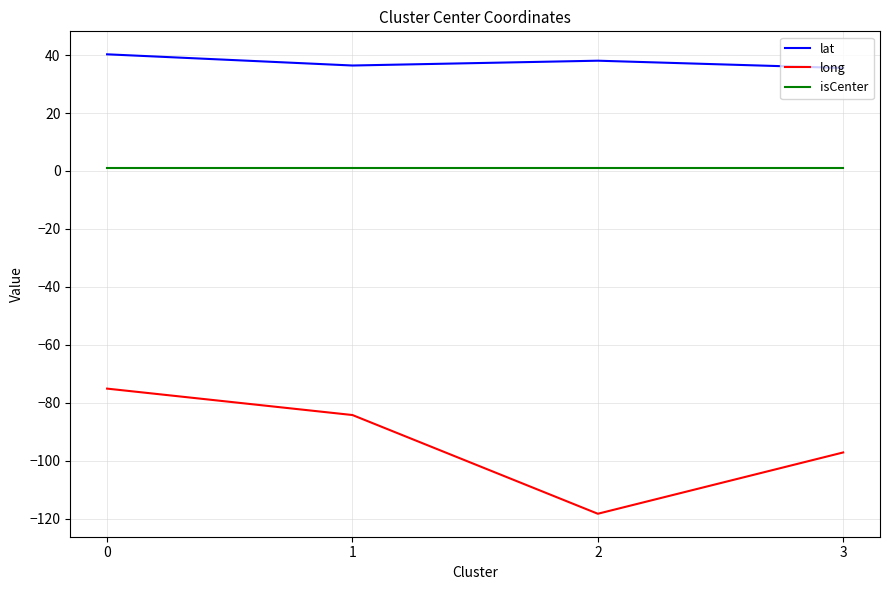

Where is the first local minimum for lat?

1